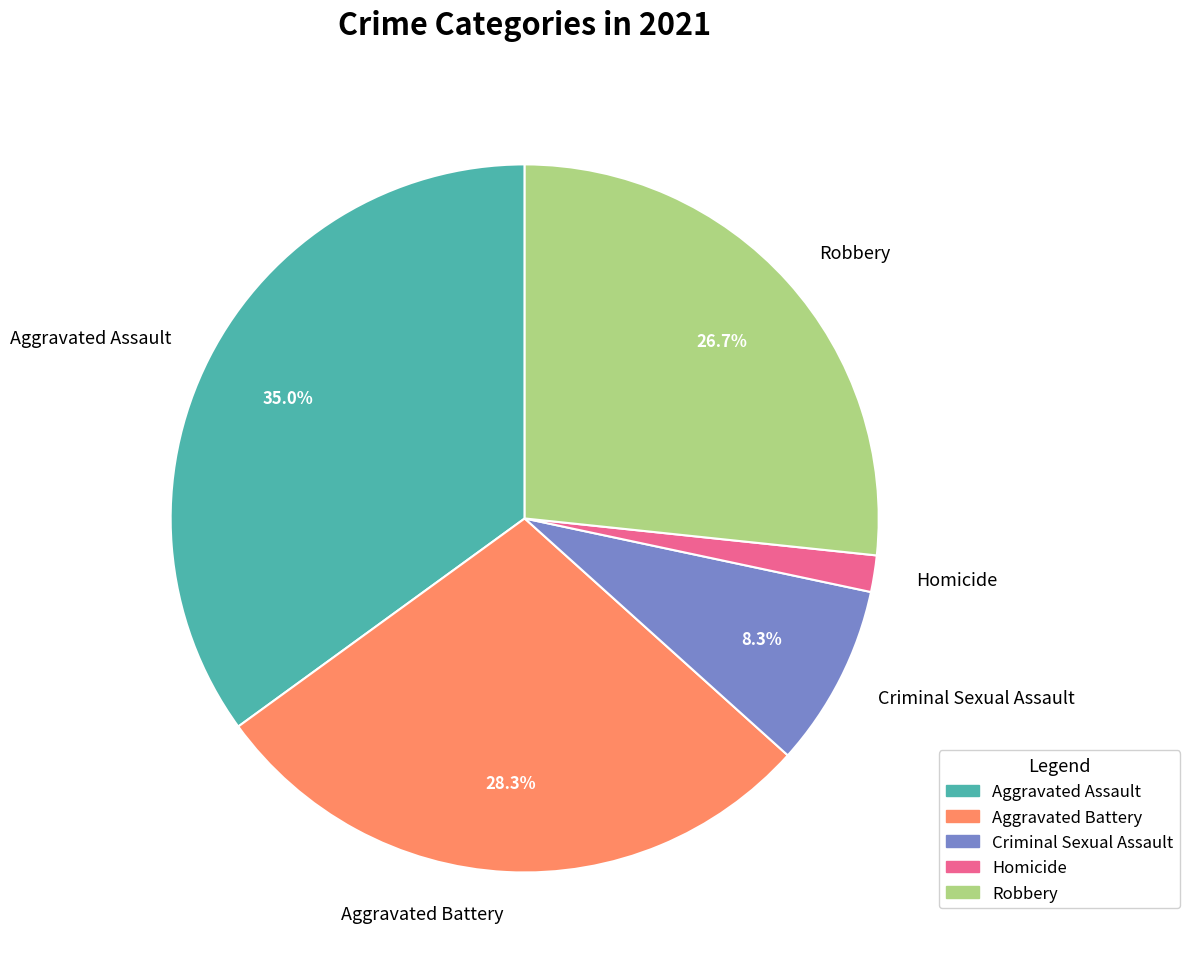

Which has a higher value, Aggravated Battery or Aggravated Assault?

Aggravated Assault